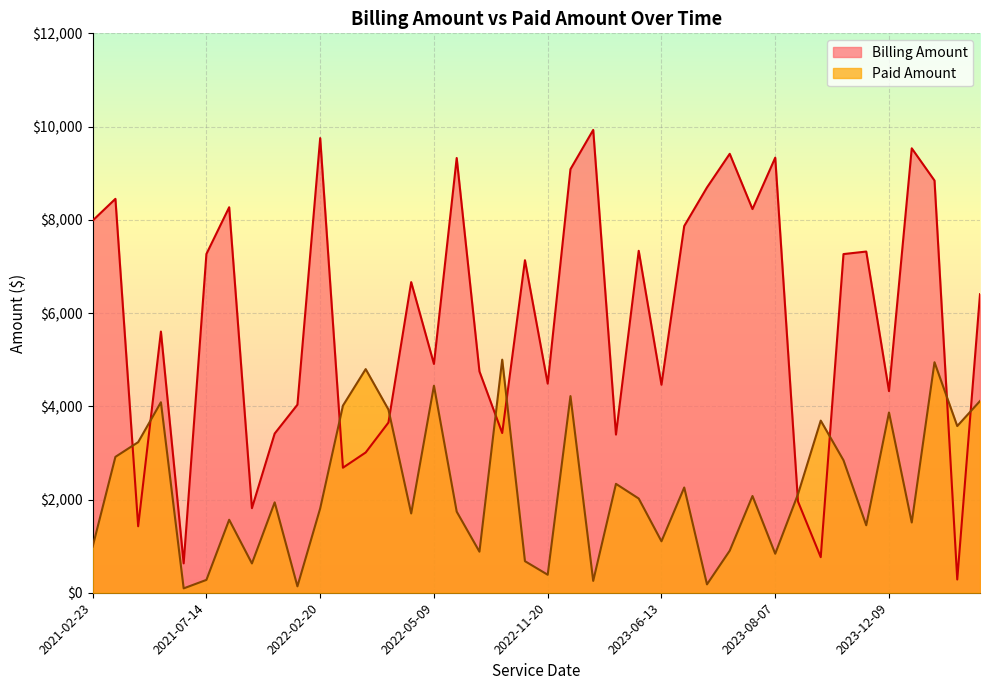

What is the spread (max minus min) of values at 2022-02-20?

7943.5